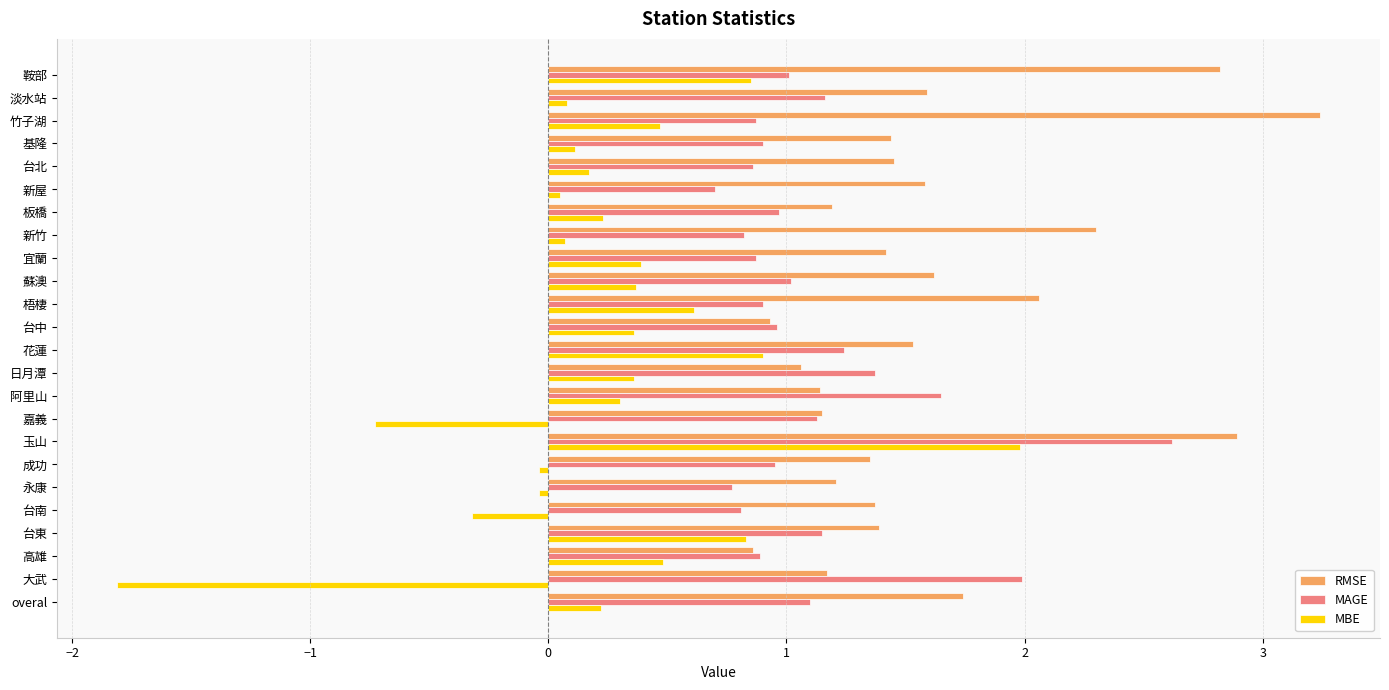

Which series has the largest total across all categories?

RMSE